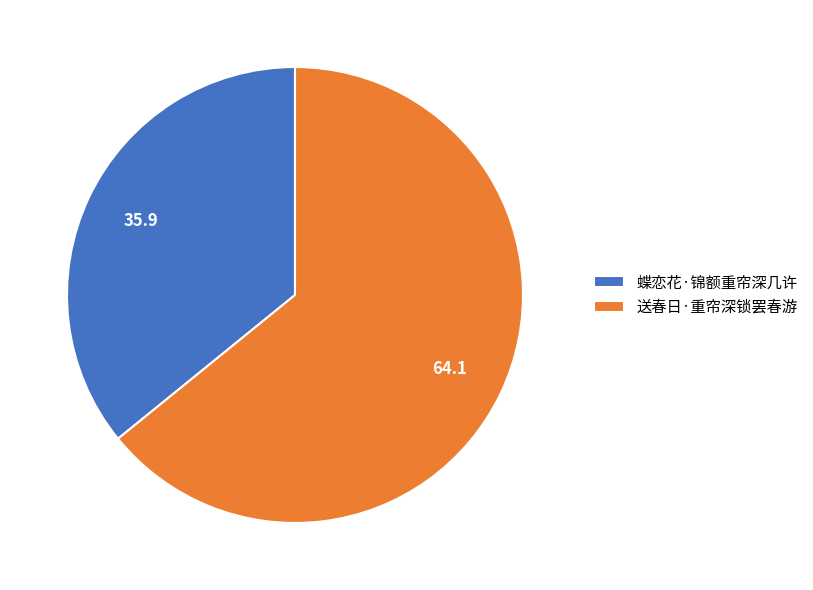

Does 蝶恋花·锦额重帘深几许 represent more than half of the total?

No